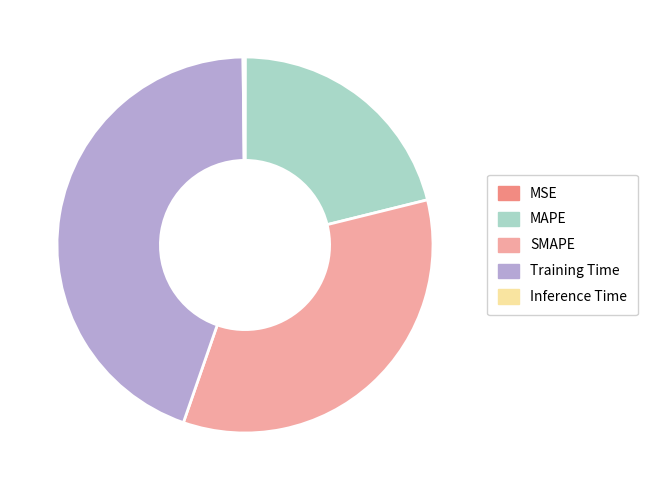

Does Training Time account for over 50% of the chart?

No